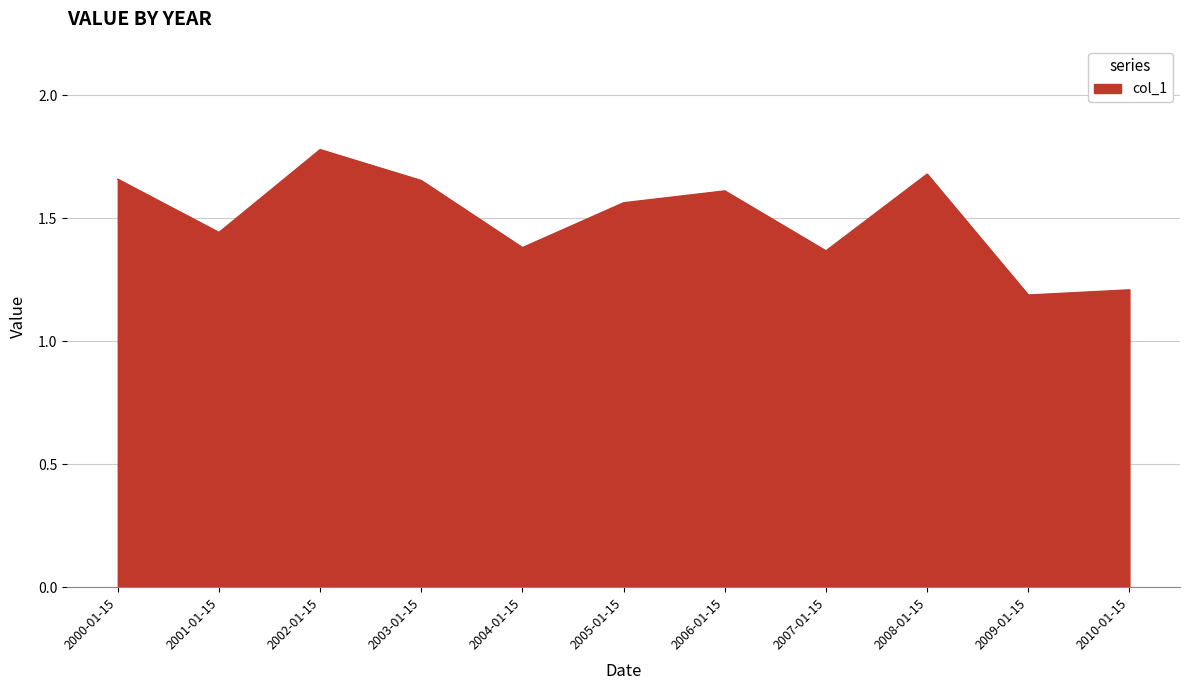

How many interior local peaks (higher than both neighbors) does the data have?

3